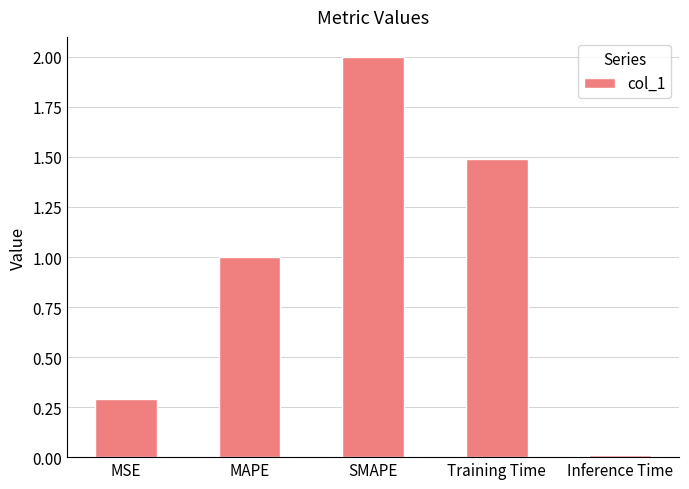

How many values are below 1?

2